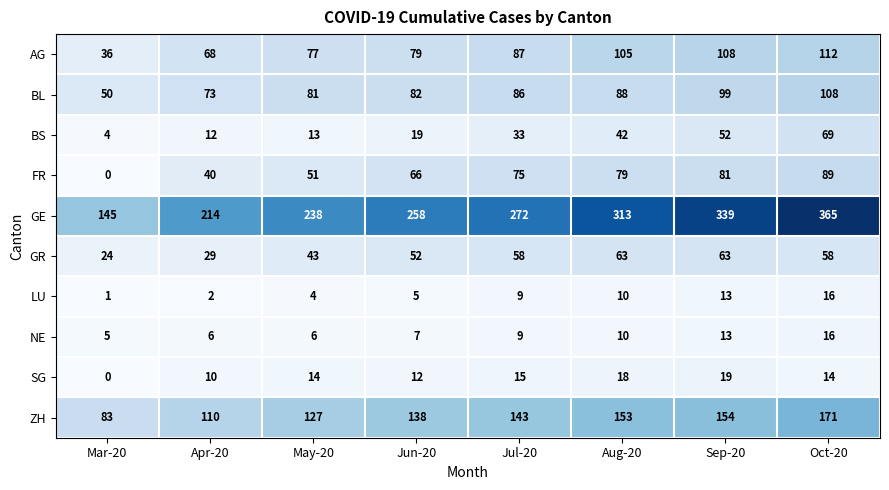

At Apr-20, list the series in order from smallest to largest.

LU, NE, SG, BS, GR, FR, AG, BL, ZH, GE